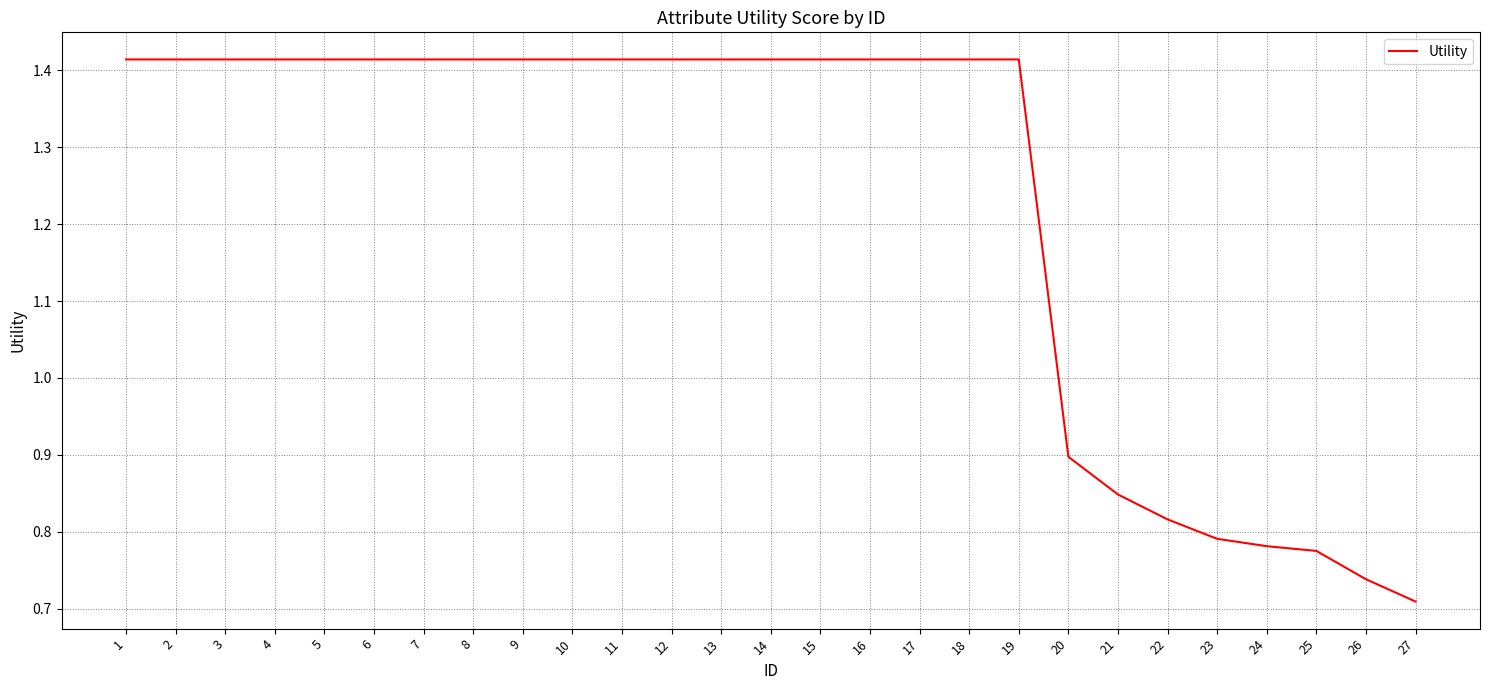

What is the difference between the values at 6 and 25?

0.6